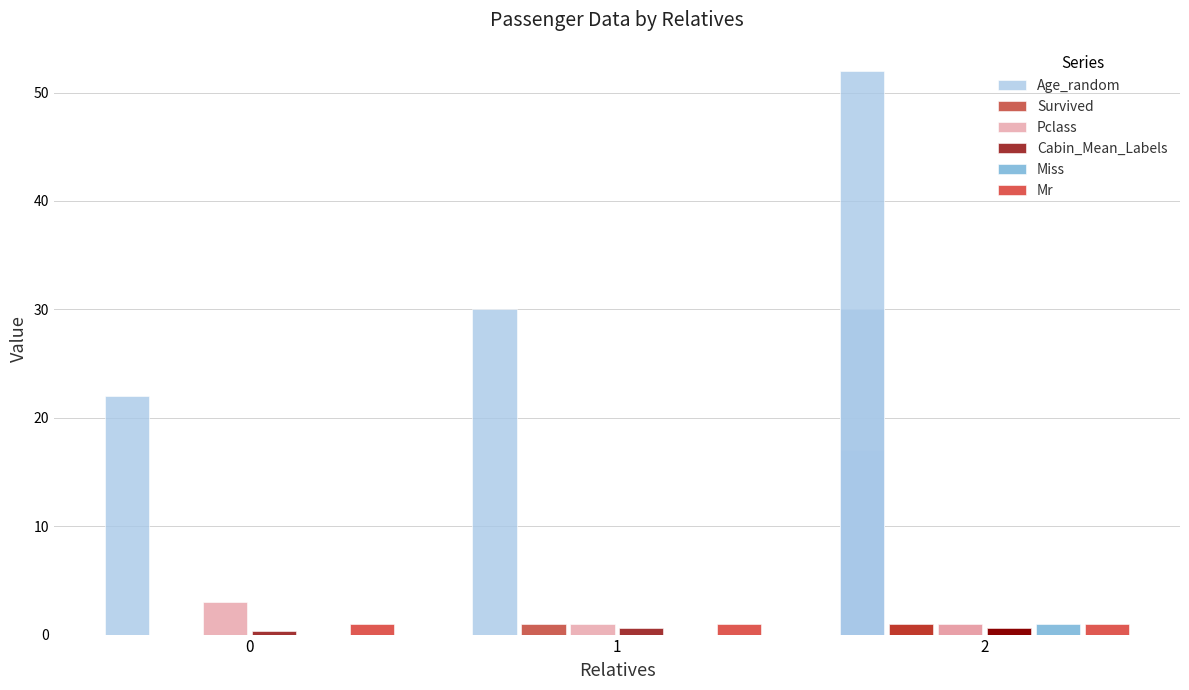

Which series has the largest range (max minus min)?

Age_random